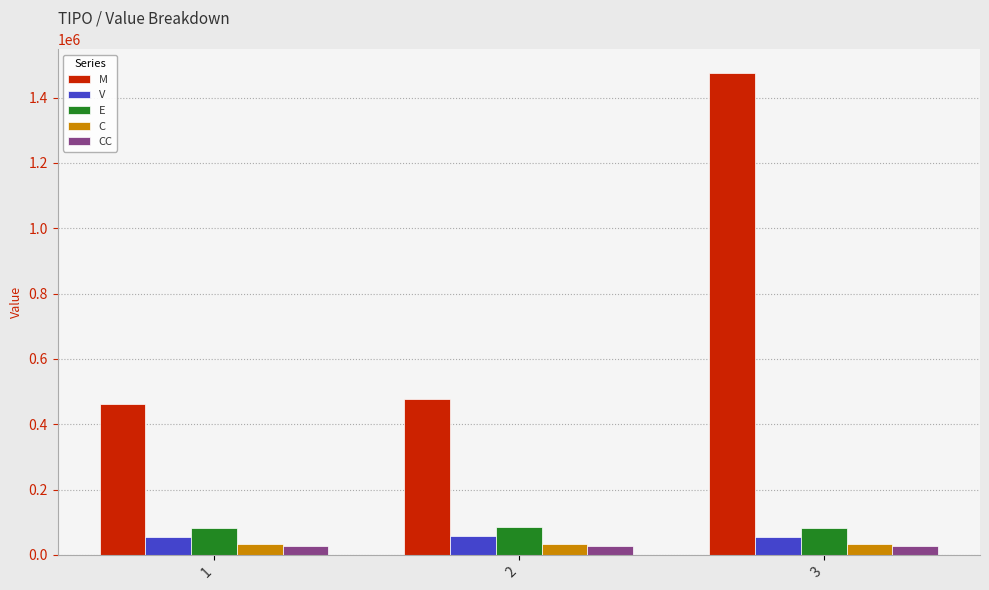

Where does the M series first go above 477025?

2